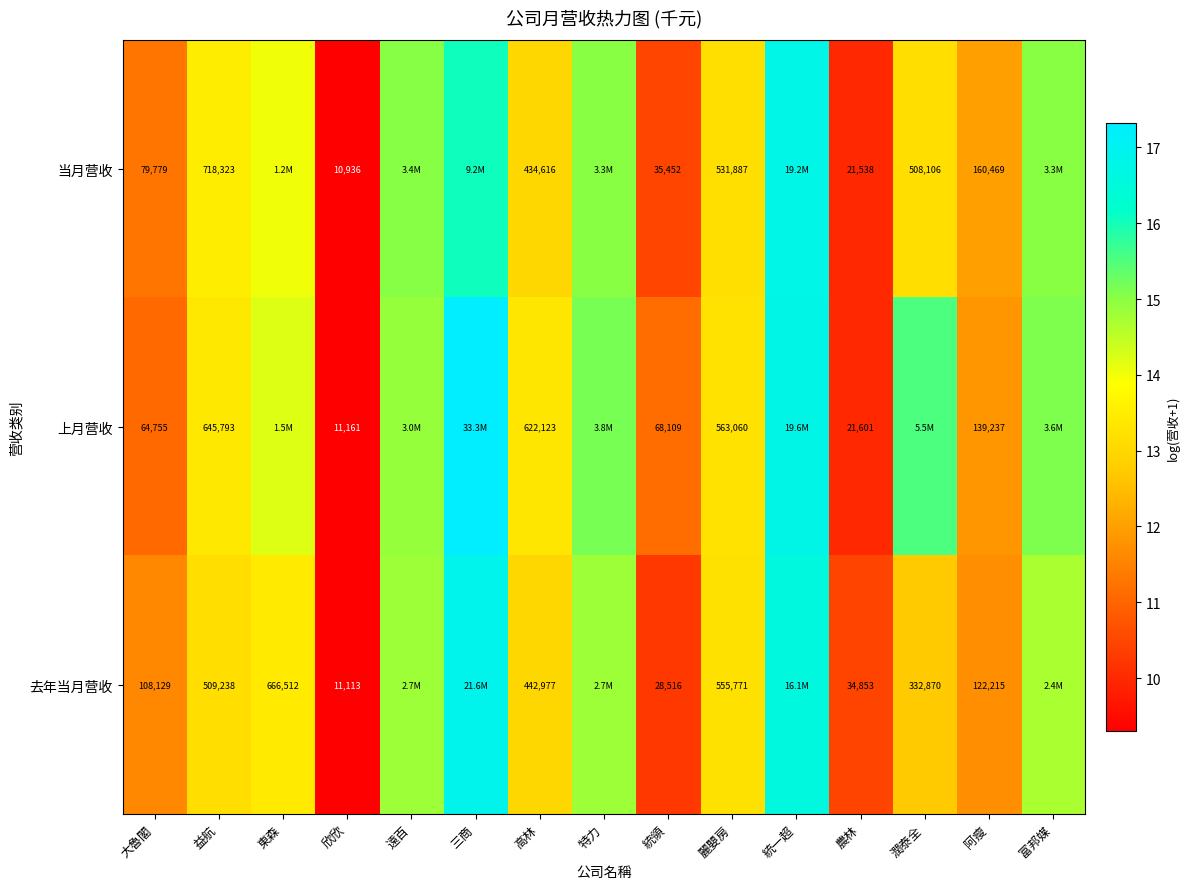

At 益航, list the series in order from largest to smallest.

当月营收, 上月营收, 去年当月营收